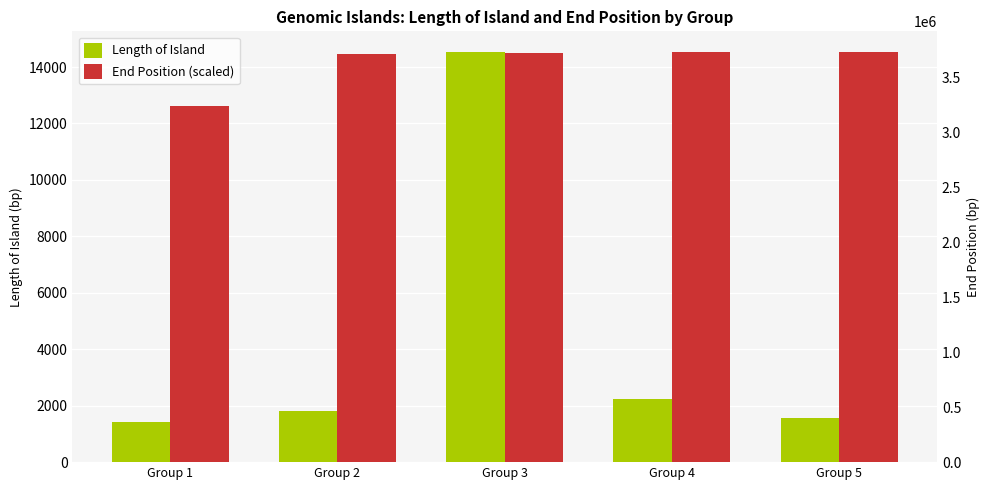

Reading right to left, extract all data points from this chart.

Length of Island: 1556.0	2231.0	14538.0	1817.0	1406.0
End Position (scaled): 14538.0	14529.1	14480.4	14455.0	12626.0